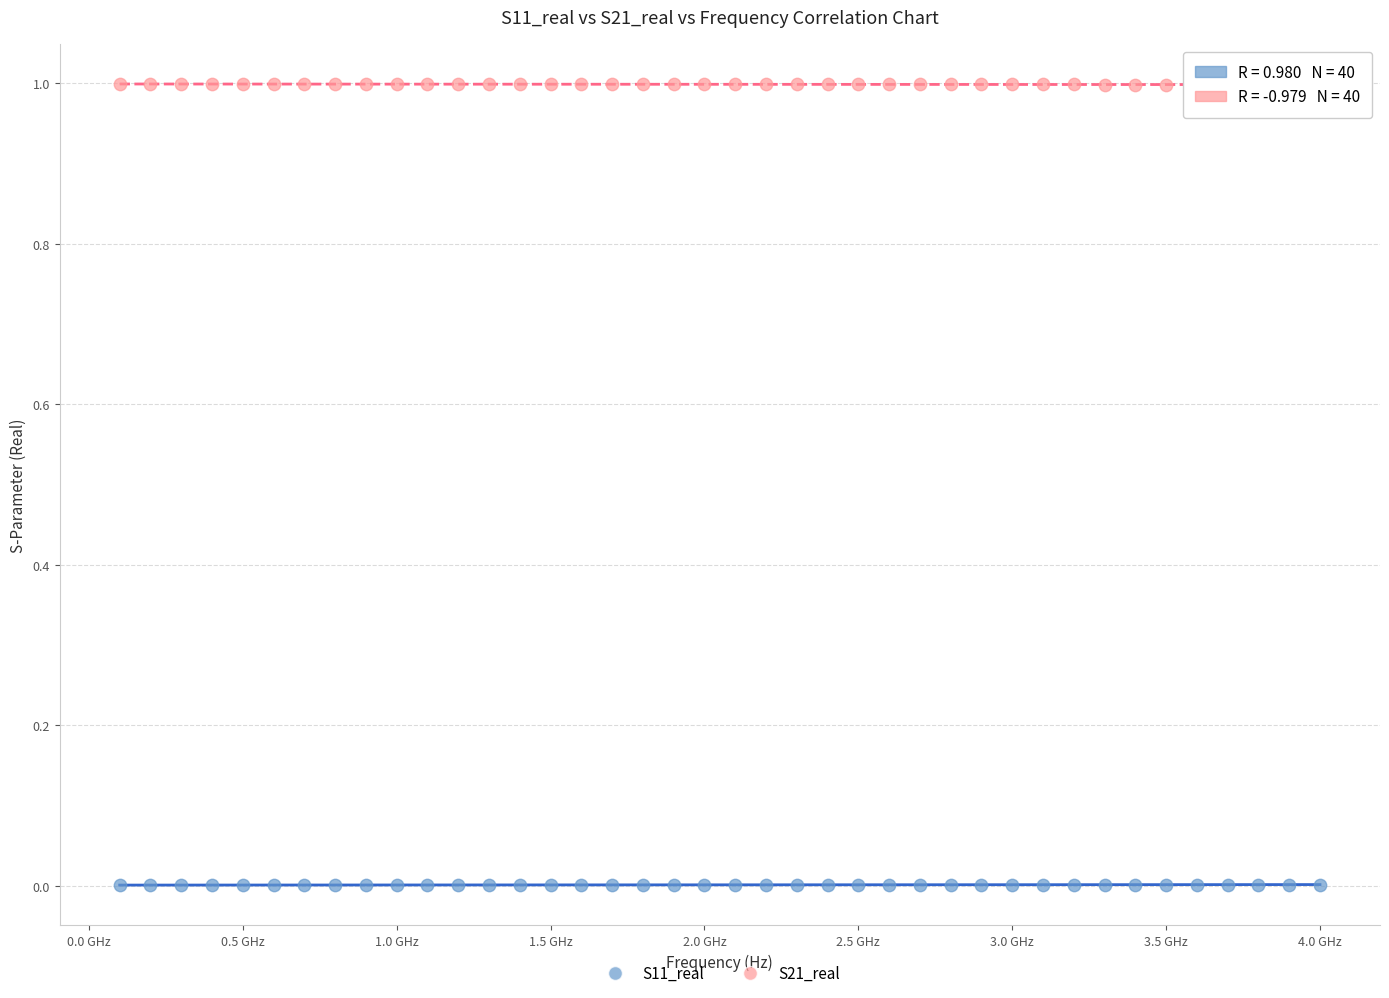

Across all data points, what is the range of X values (max minus min)?

3900000000.0